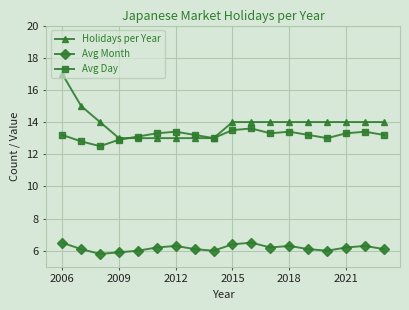

What is the minimum value for Holidays per Year?

13.0